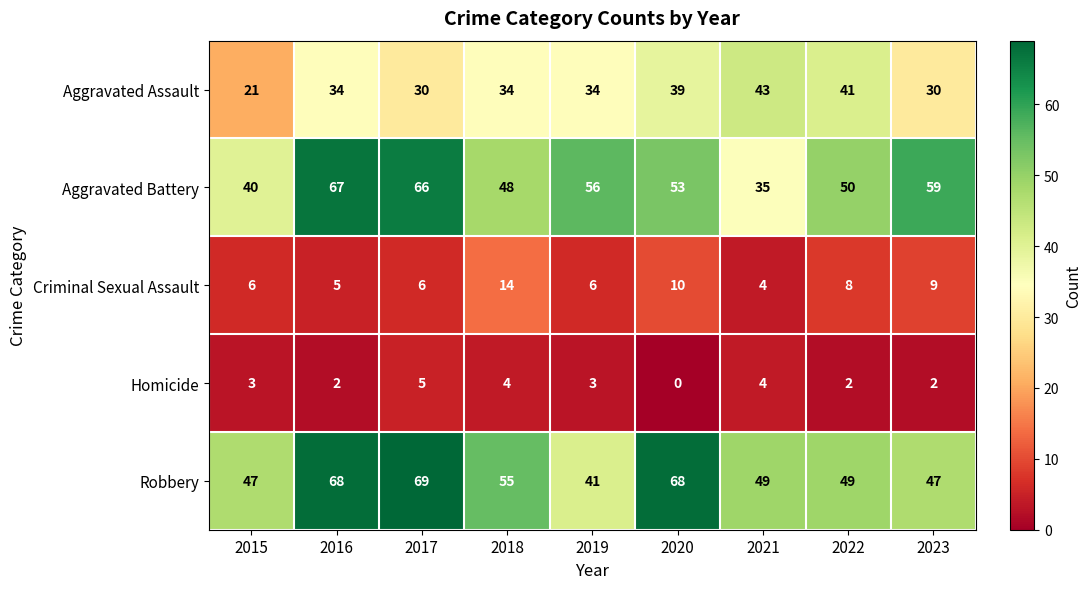

How many series are shown in this chart?

5